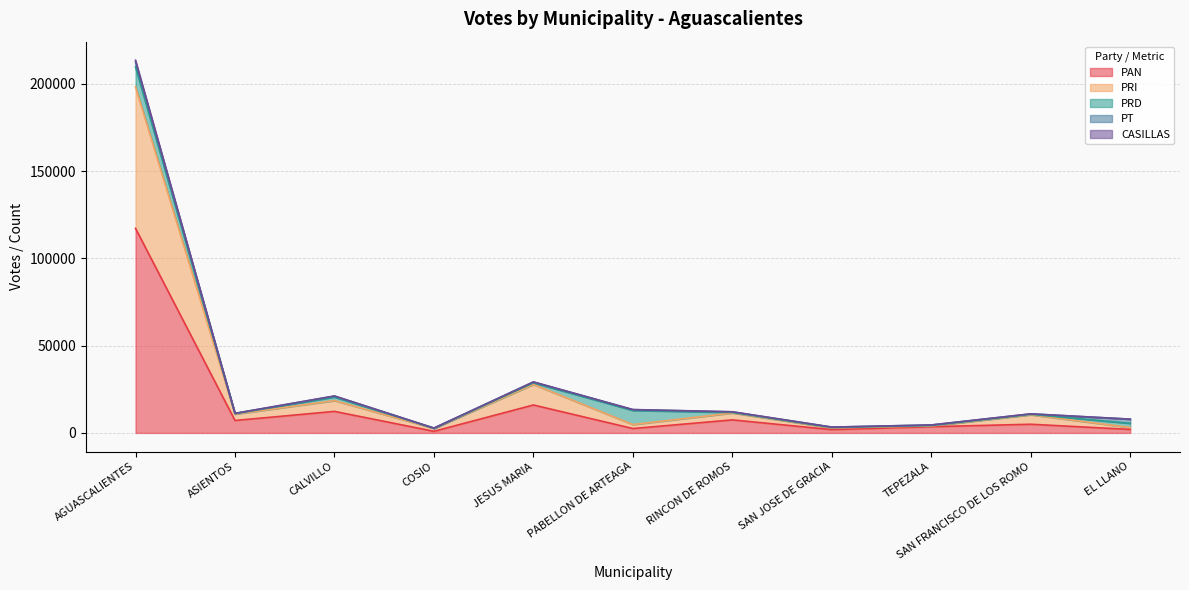

At which category is the sum across all series the highest?

AGUASCALIENTES